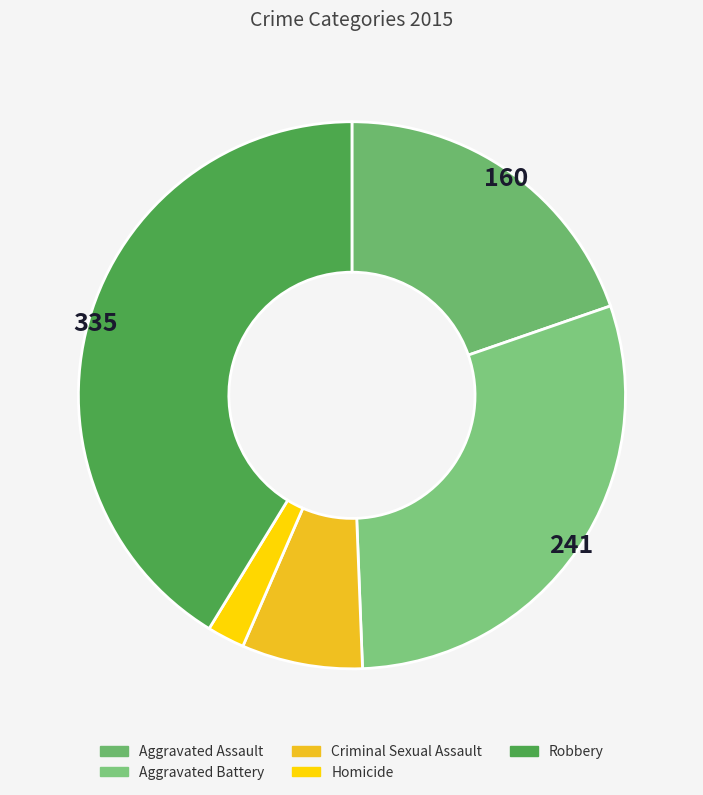

How many segments does this pie chart have?

5